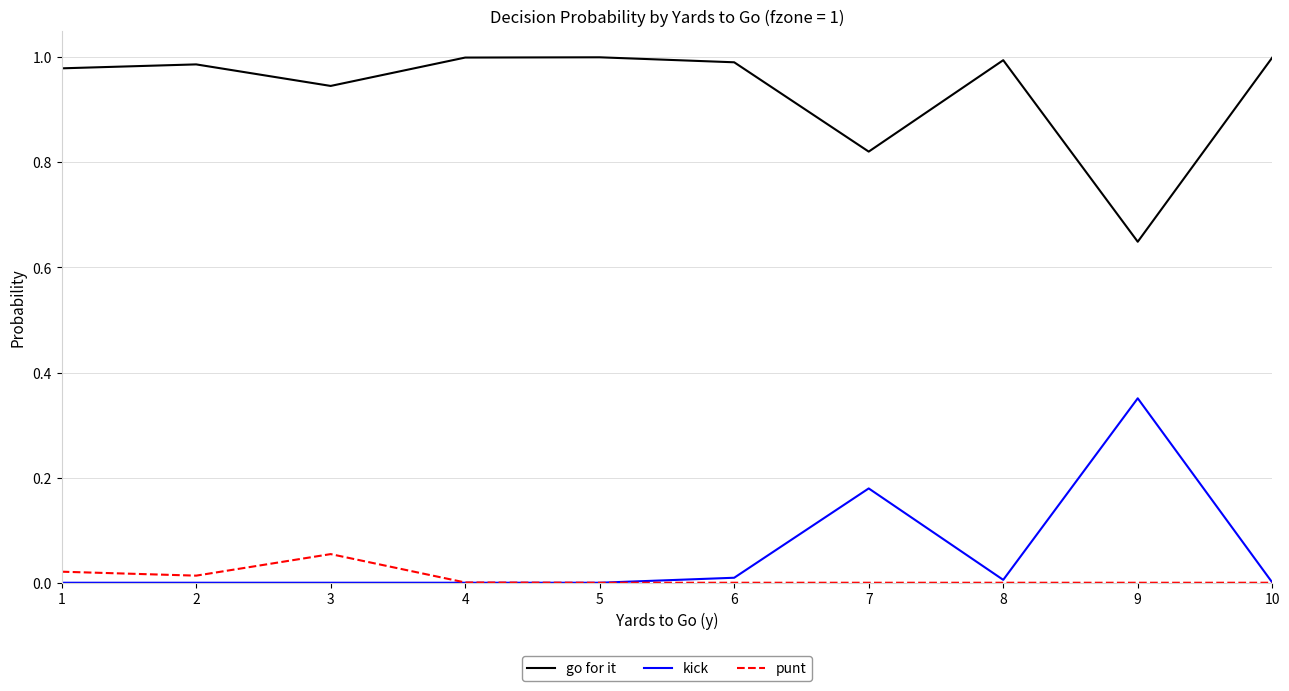

At 3, list the series in order from smallest to largest.

kick, punt, go for it